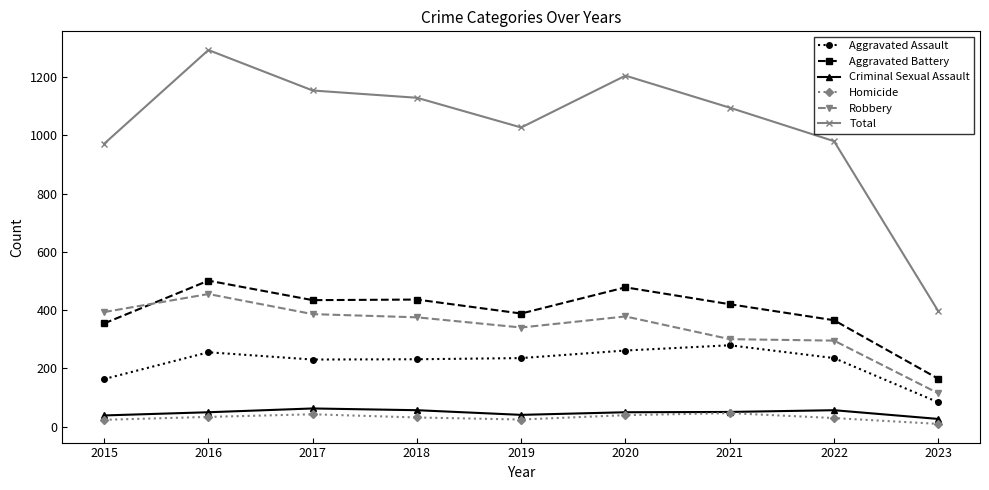

What is the value of the Robbery point at the 2nd from the left?

455